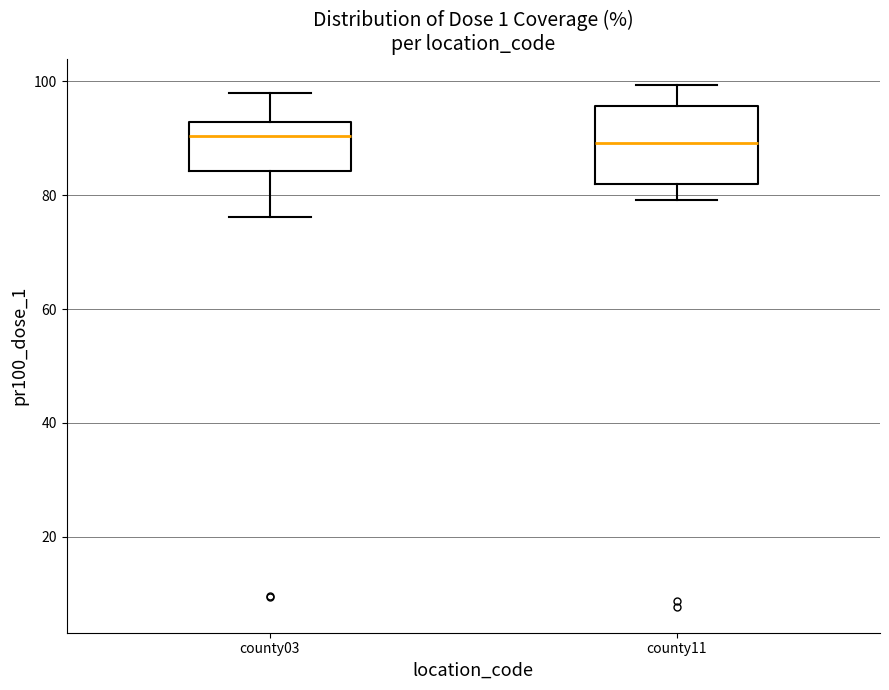

Reading left to right, read every box against the y-axis: the position of its median line, the range the box covers, and the ends of its whiskers. The values are not printed on the chart, so give them approximately, as read against the axis.

county03: median 90, box 84 to 92, whiskers 76 to 98
county11: median 90, box 82 to 96, whiskers 80 to 100